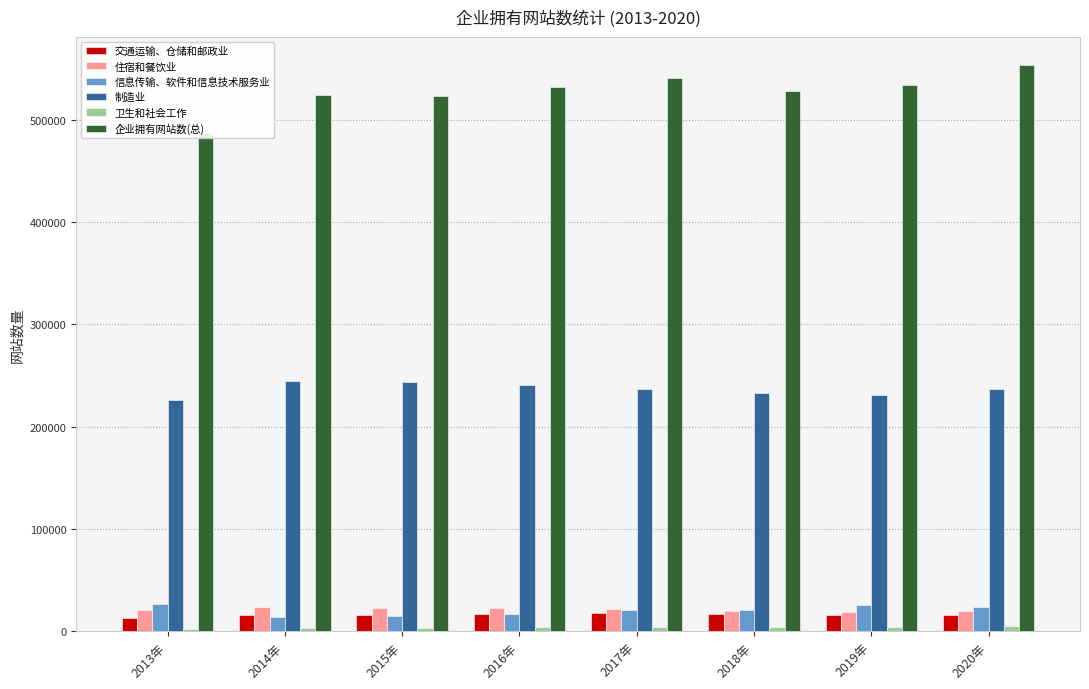

What is the difference between the highest and lowest values at 2019年?

529456